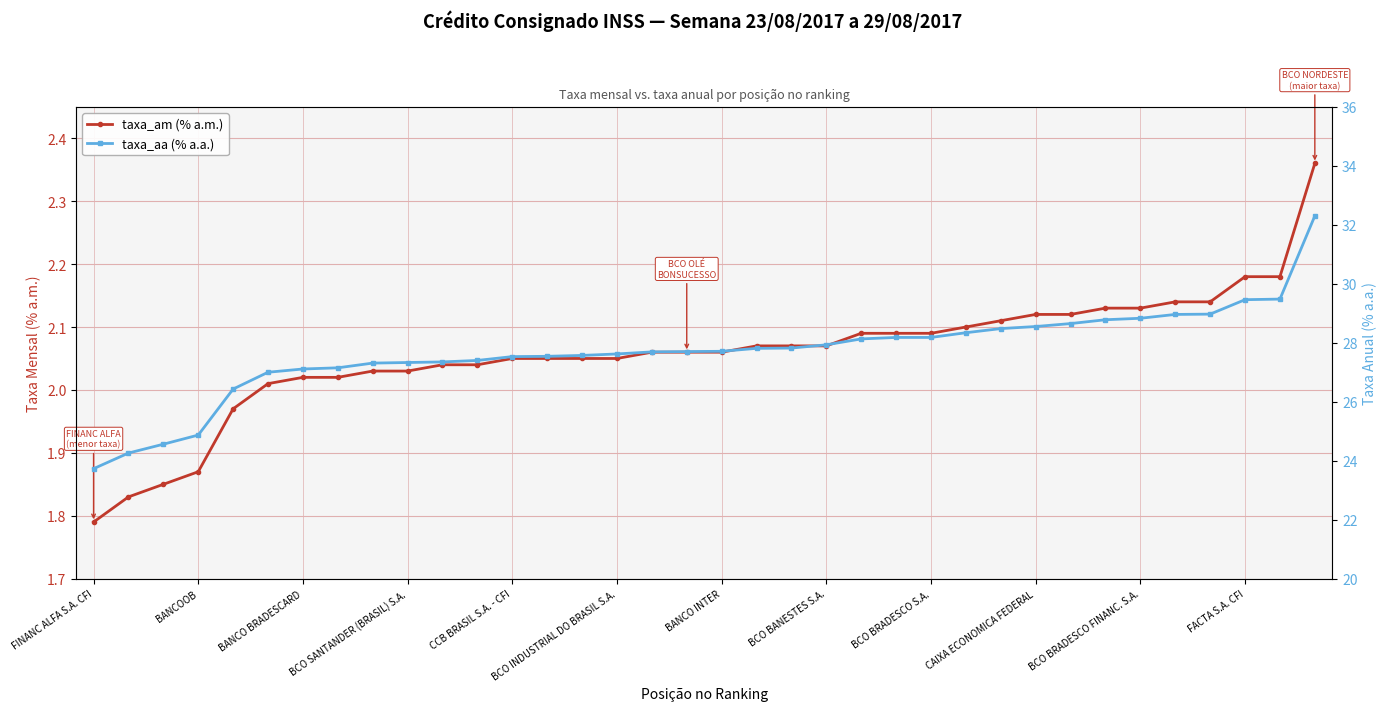

Reading right to left, what are all the values shown in this chart?

taxa_am (% a.m.): 2.4	2.2	2.2	2.1	2.1	2.1	2.1	2.1	2.1	2.1	2.1	2.1	2.1	2.1	2.1	2.1	2.1	2.1	2.1	2.1	2.0	2.0	2.0	2.0	2.0	2.0	2.0	2.0	2.0	2.0	2.0	2.0	1.9	1.9	1.8	1.8
taxa_aa (% a.a.): 32.3	29.5	29.5	29.0	29.0	28.8	28.8	28.6	28.6	28.5	28.3	28.2	28.2	28.1	27.9	27.8	27.8	27.7	27.7	27.7	27.6	27.6	27.5	27.5	27.4	27.4	27.3	27.3	27.1	27.1	27.0	26.4	24.9	24.6	24.3	23.7